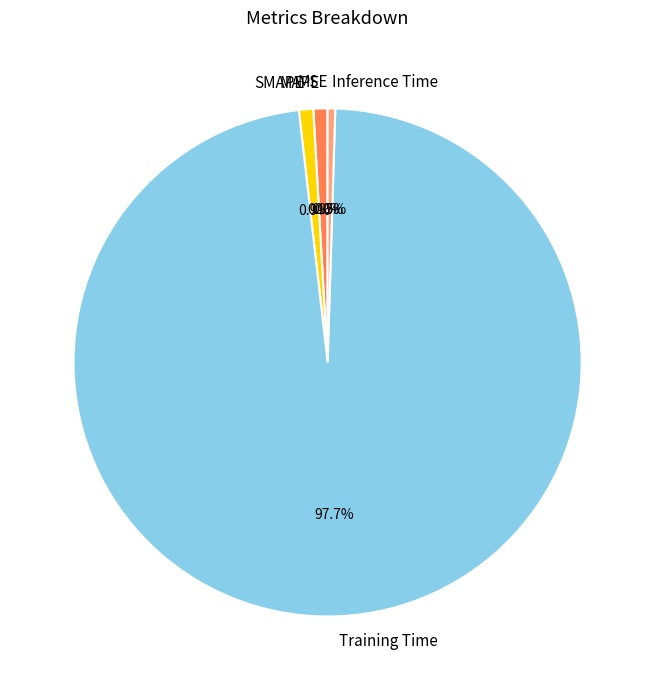

To the nearest percent, what is the difference between the Training Time and MAPE slice percentages?

97%